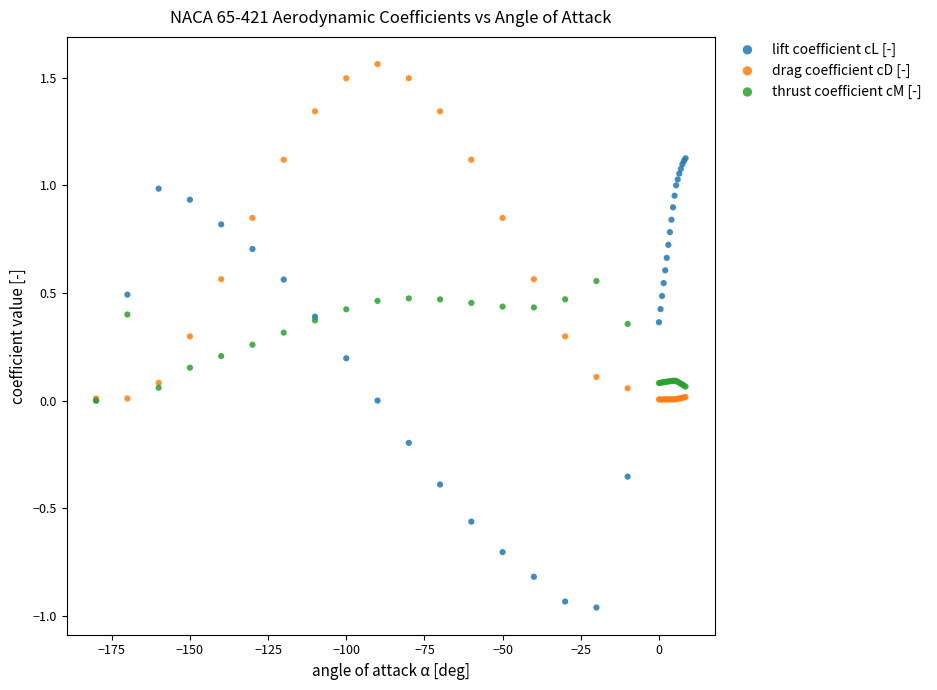

What are all the series names shown in the legend?

lift coefficient cL [-], drag coefficient cD [-], thrust coefficient cM [-]